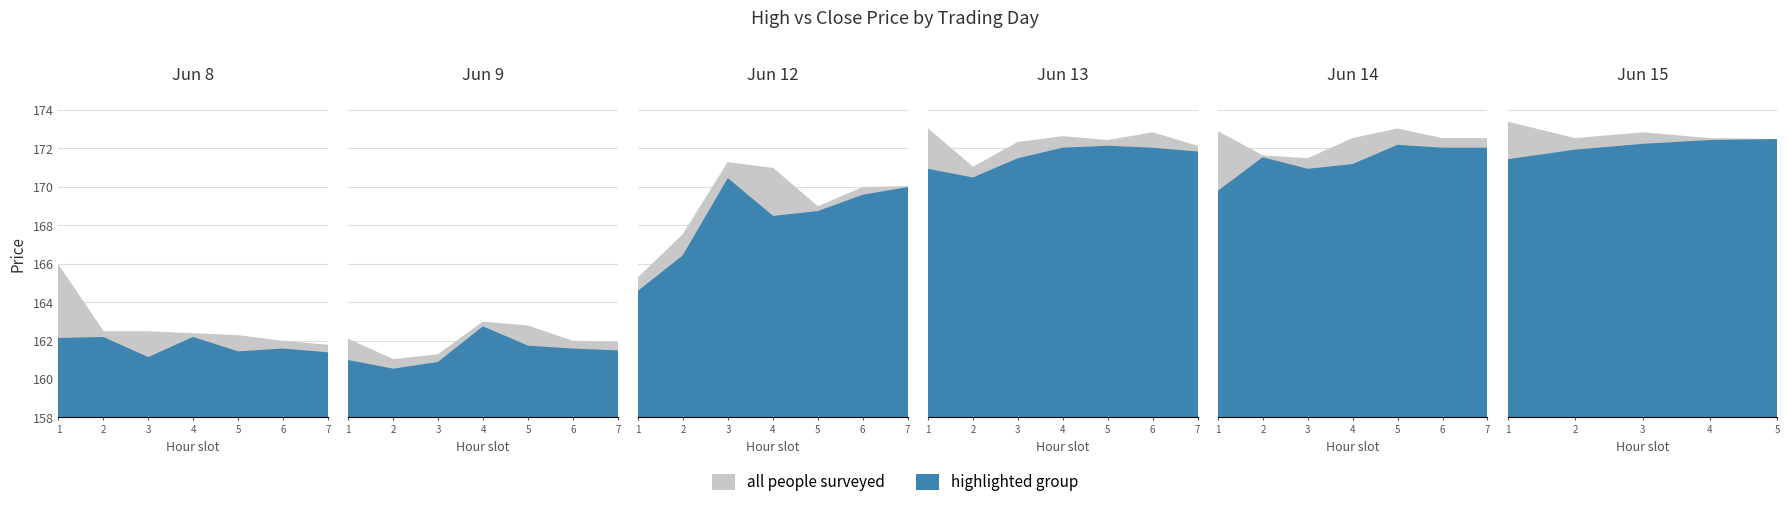

Between 2023-06-12 11:15 and 2023-06-15 13:15, which series saw the biggest shift?

Close